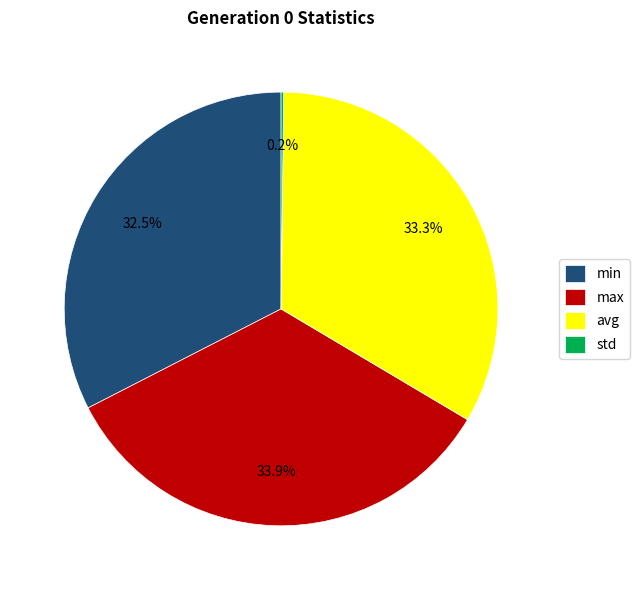

Which category has the biggest portion of the pie?

max